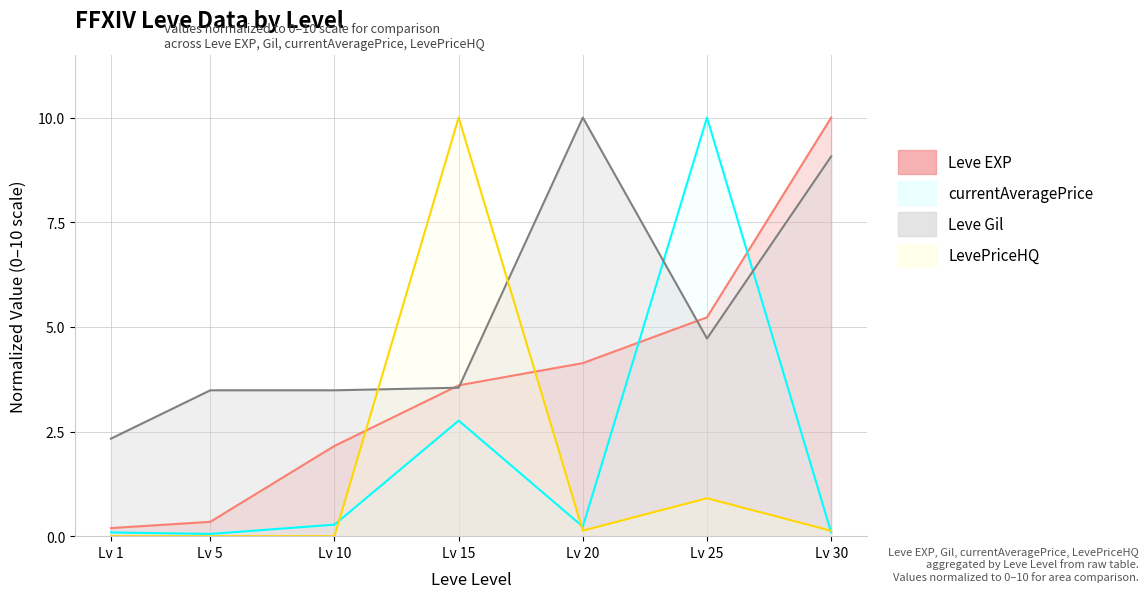

How many categories are shown in the chart?

7